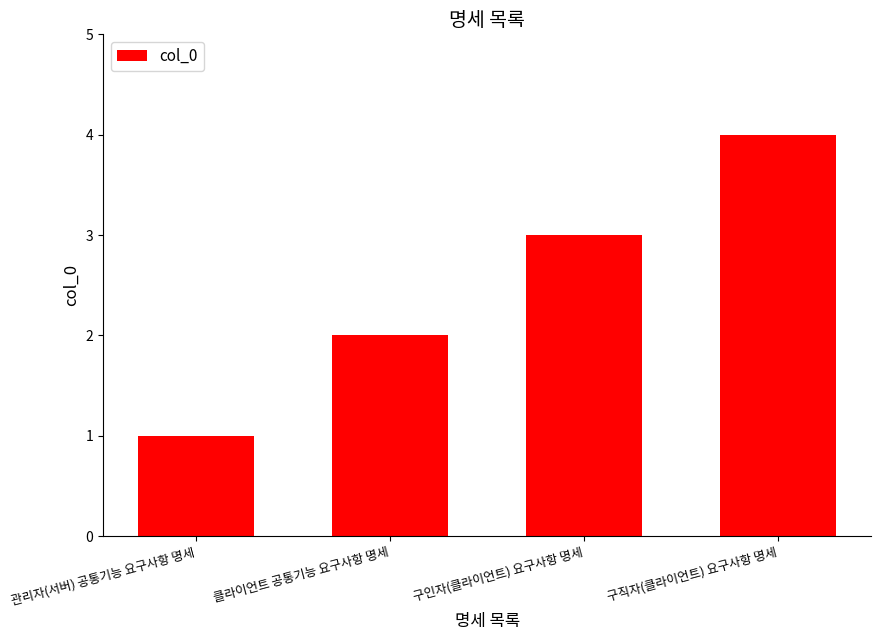

Reading left to right, extract all data points from this chart.

관리자(서버) 공통기능 요구사항 명세=1	클라이언트 공통기능 요구사항 명세=2	구인자(클라이언트) 요구사항 명세=3	구직자(클라이언트) 요구사항 명세=4